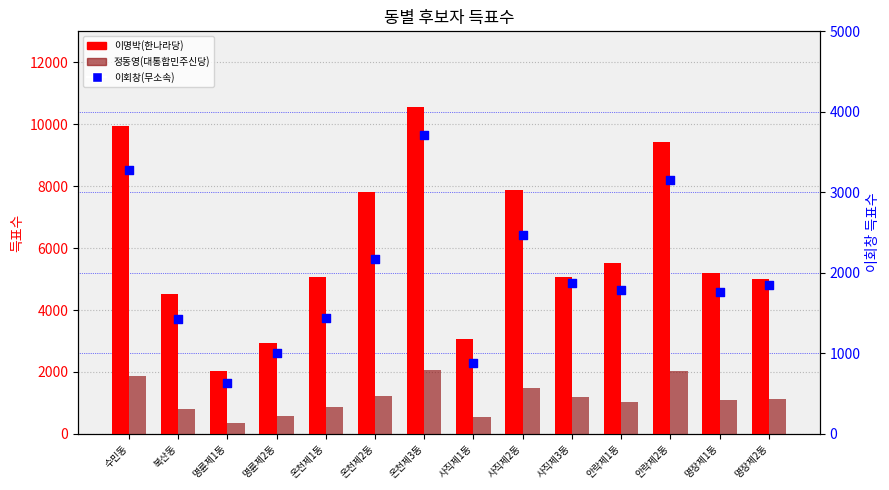

Which series contains the lowest Y value?

정동영(대통합민주신당)